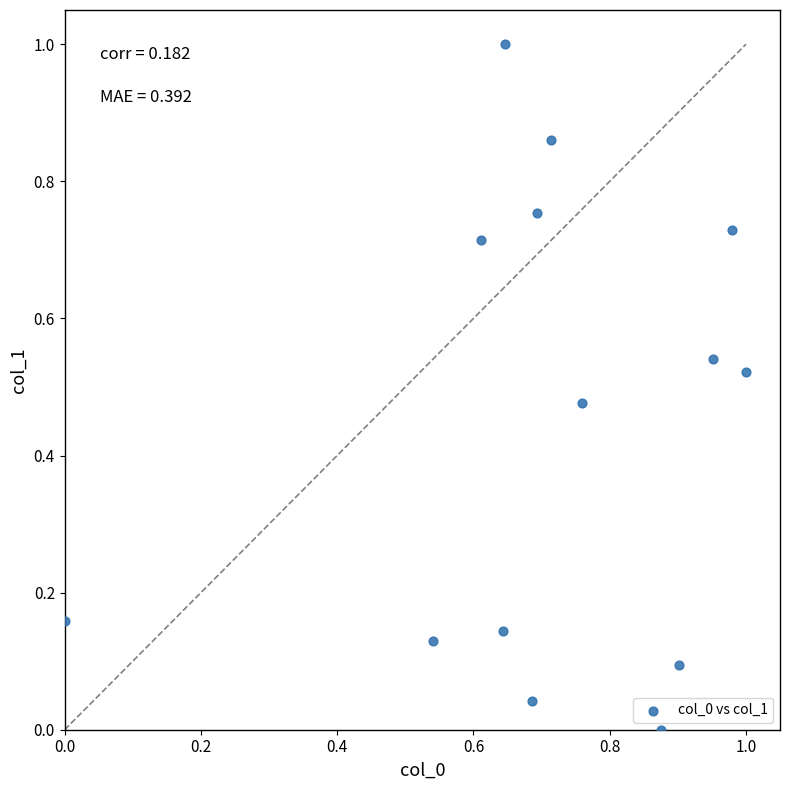

What is the range of Y values (max minus min)?

1.0